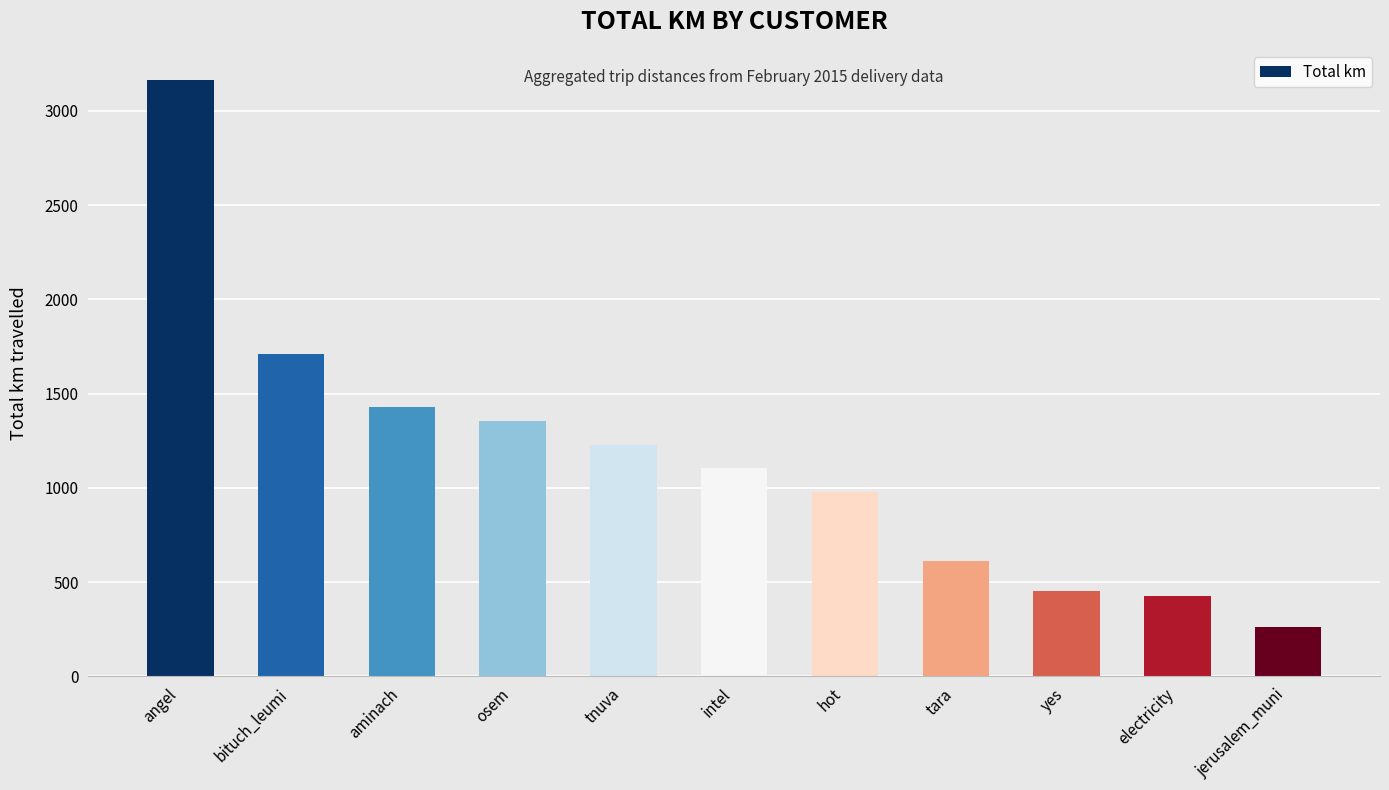

Does the chart contain any negative values?

No